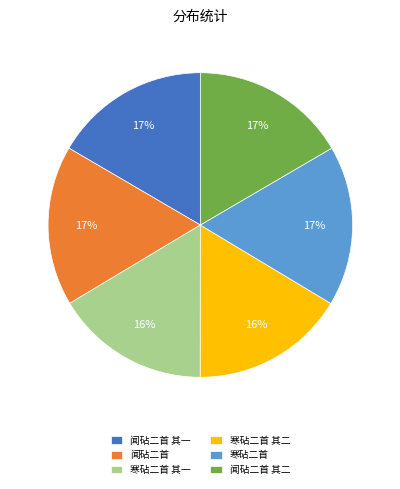

What is the ratio of the value at 闻砧二首 其二 to the value at 闻砧二首?

1.0